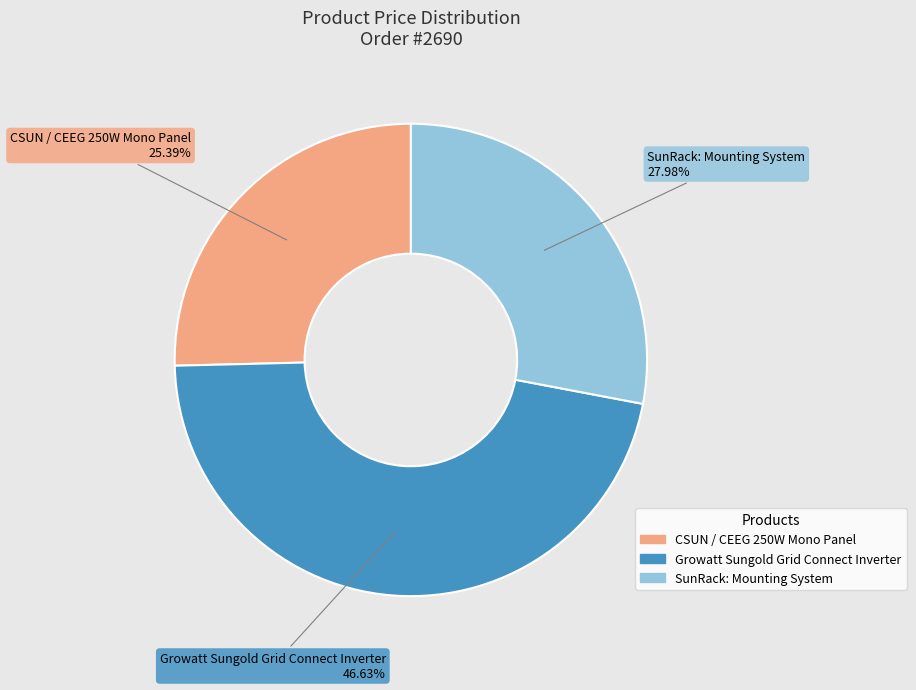

To the nearest percent, what is the difference between the largest and smallest slice percentages?

21%